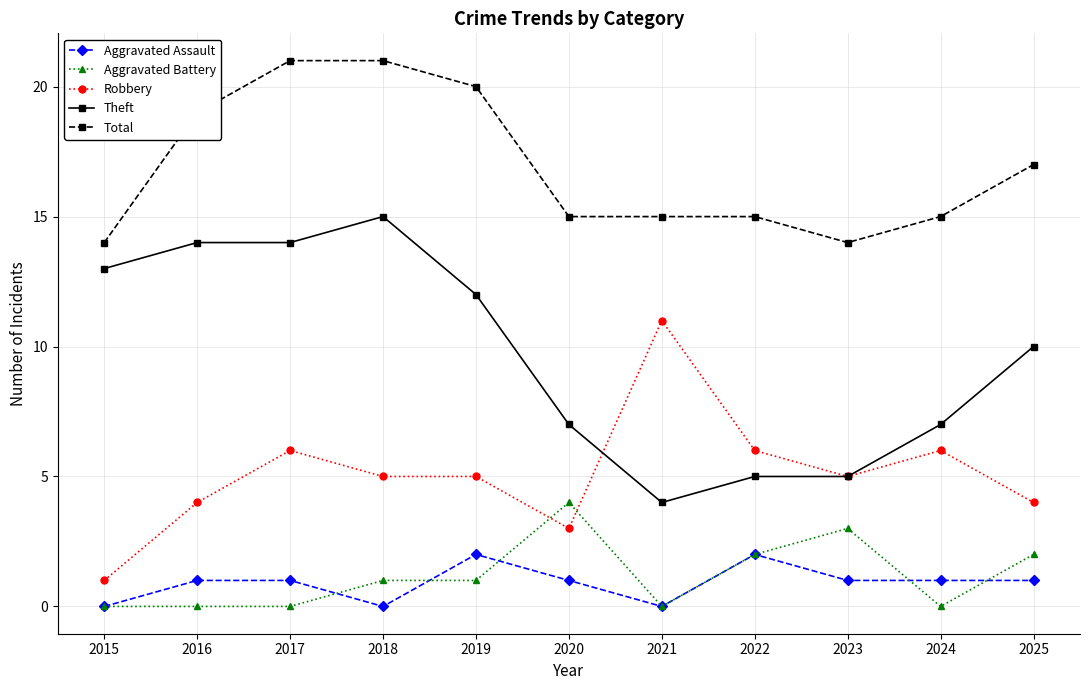

What is the value of the Robbery point at the 3rd from the left?

6